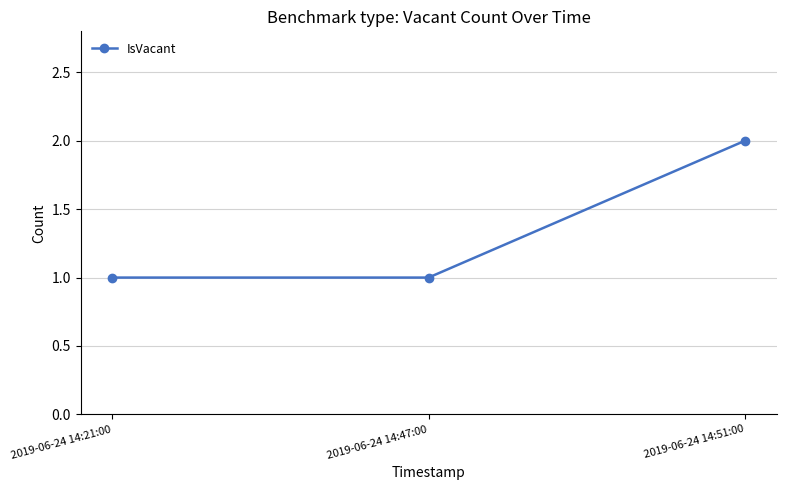

What is the difference between the values at 2019-06-24 14:21:00 and 2019-06-24 14:51:00?

1